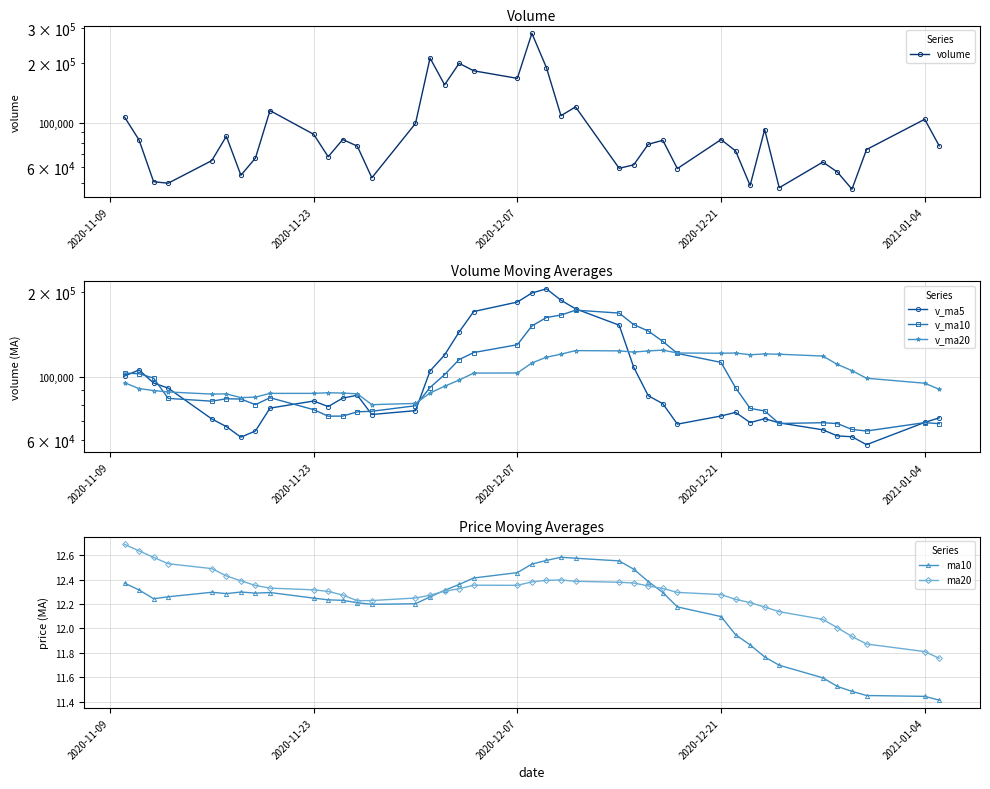

True or false: ma10 has more than 0 points higher than both neighbors.

True